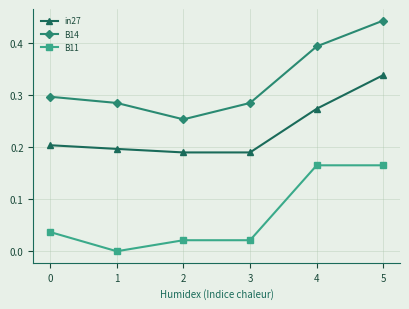

True or false: in27 has more than 1 interior local peaks.

False